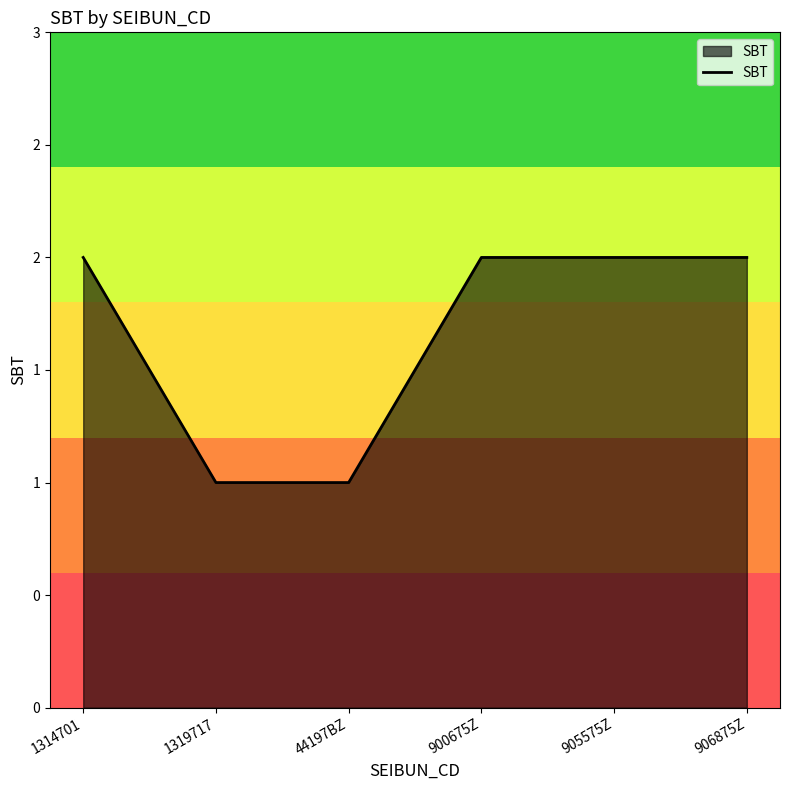

Is this an area chart (filled region under the line)?

Yes